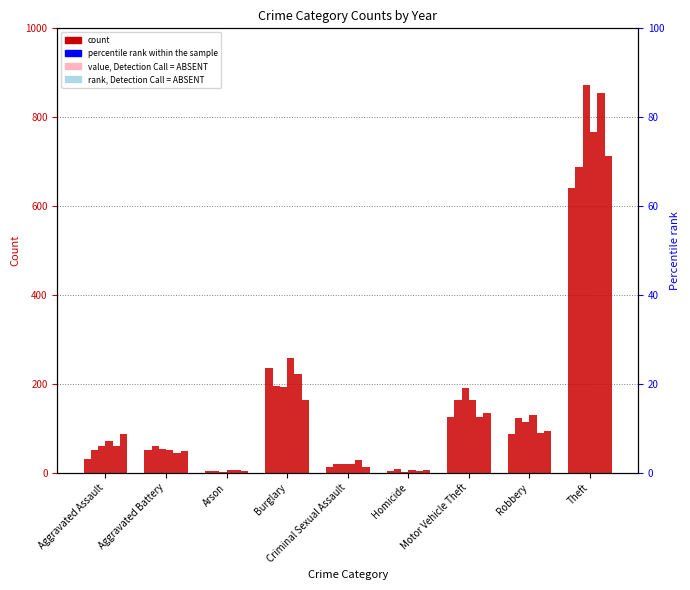

Which series has the largest total across all categories?

2017